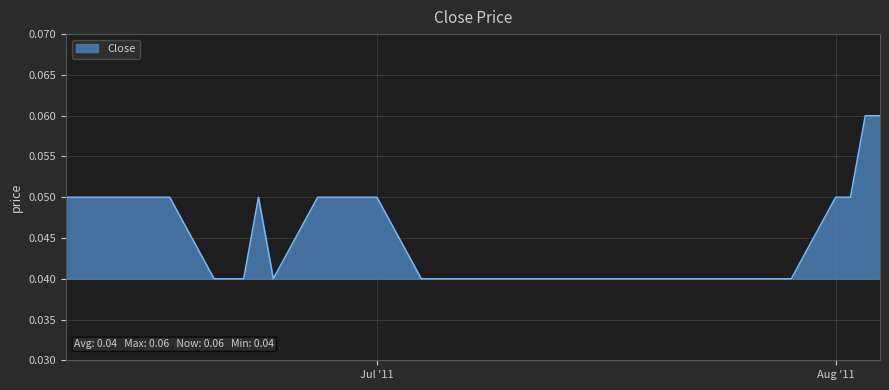

Does the chart display data point markers on the line(s)?

No